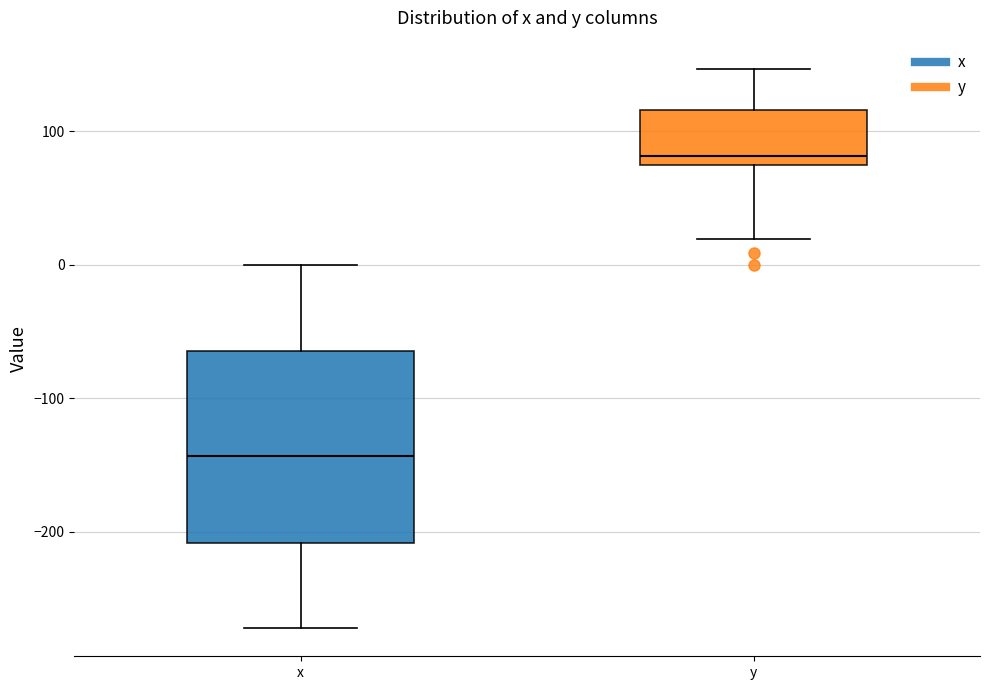

Reading left to right, transcribe this box plot: for each box, give where its median line is, the range the box spans, and where its two whiskers end, as read against the y-axis. The values are not printed on the chart, so give them approximately, as read against the axis.

x: median -140, box -210 to -60, whiskers -270 to 0
y: median 80, box 70 to 120, whiskers 20 to 150